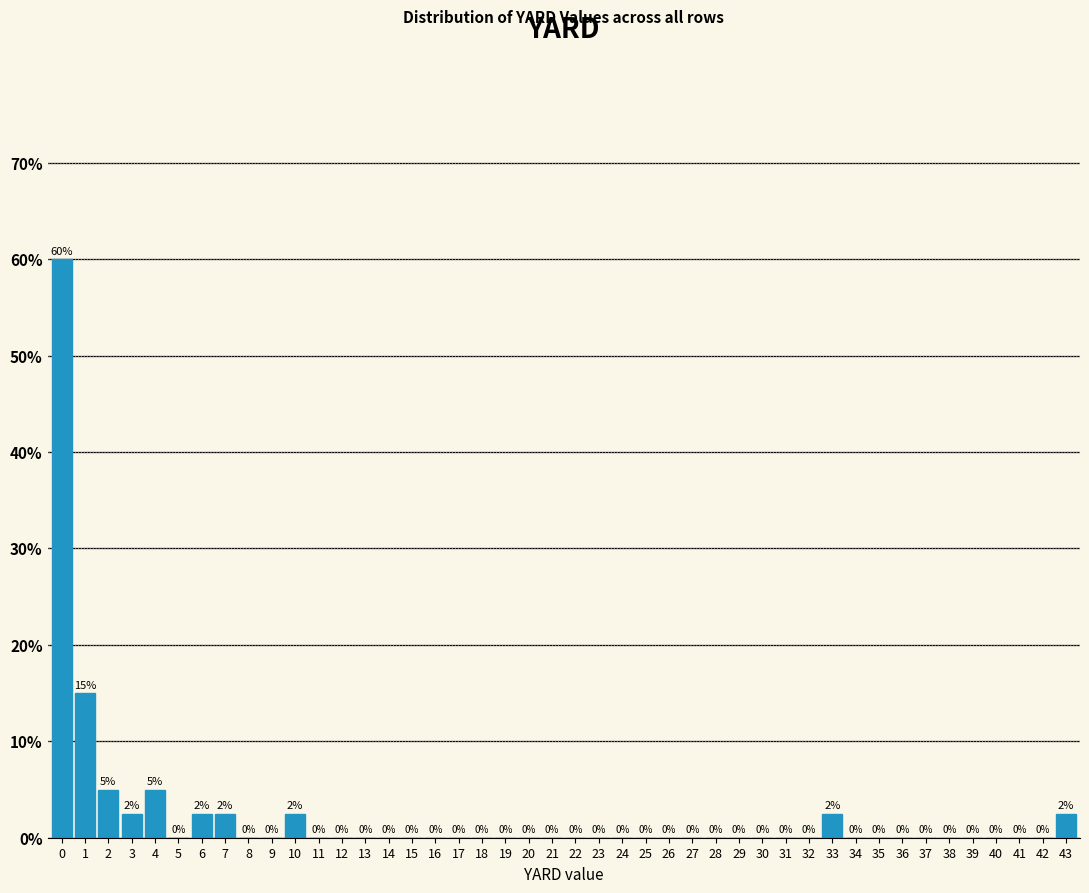

What is the change in value from 1 to 21?

-15.0